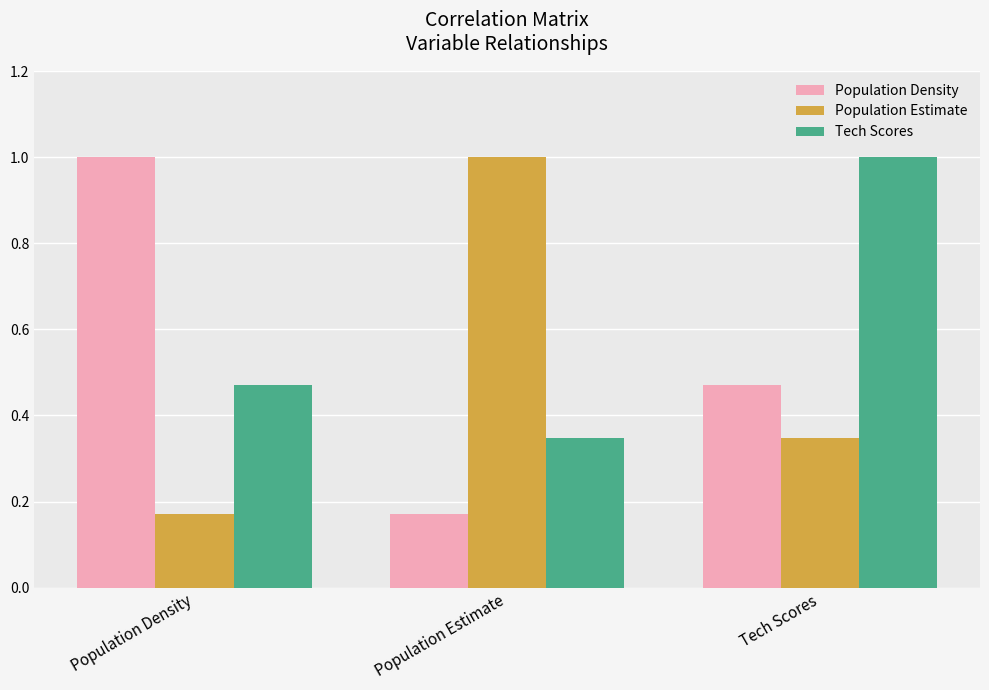

Are the bars grouped side by side (vs. stacked)?

Yes